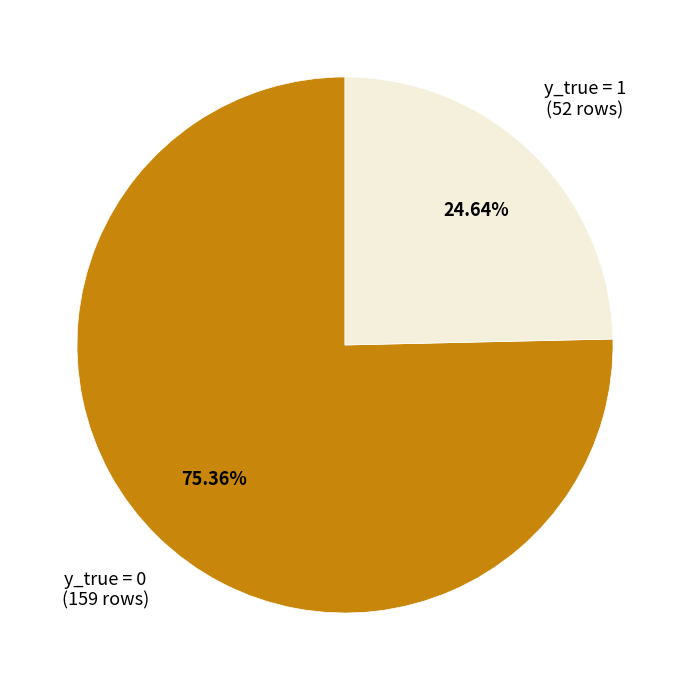

How many segments does this pie chart have?

2